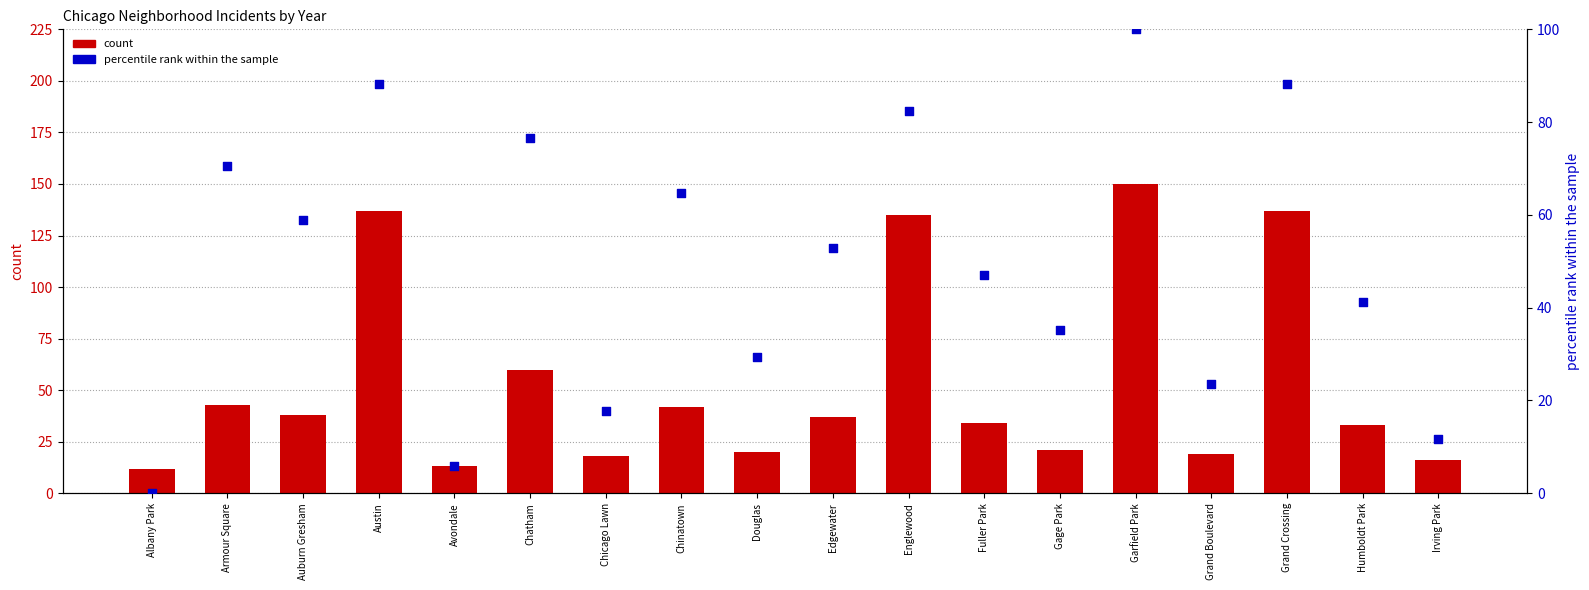

Which series has the largest Y range (max minus min)?

count